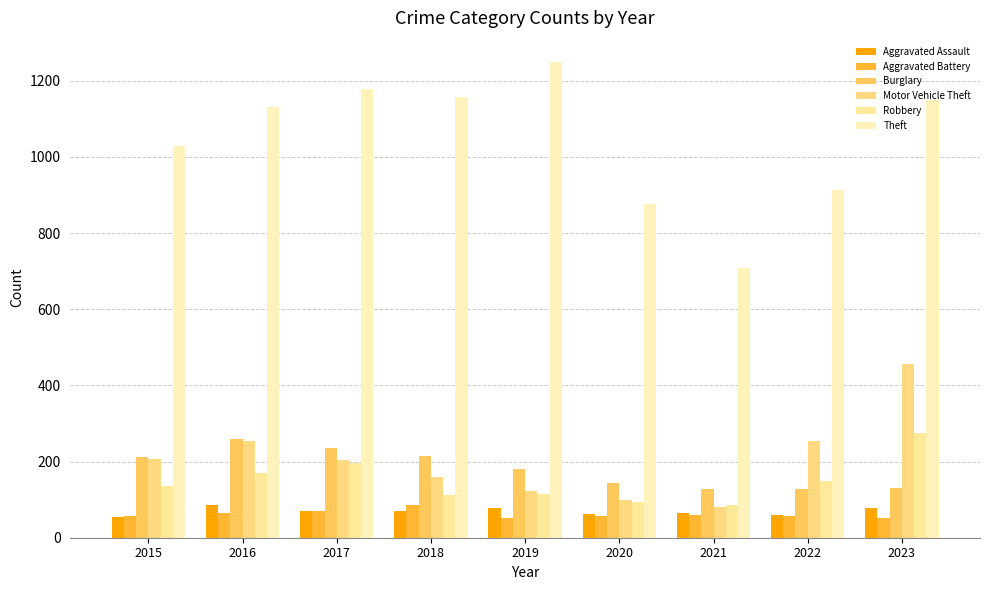

Is it true that Theft equals 271 at 2020?

False